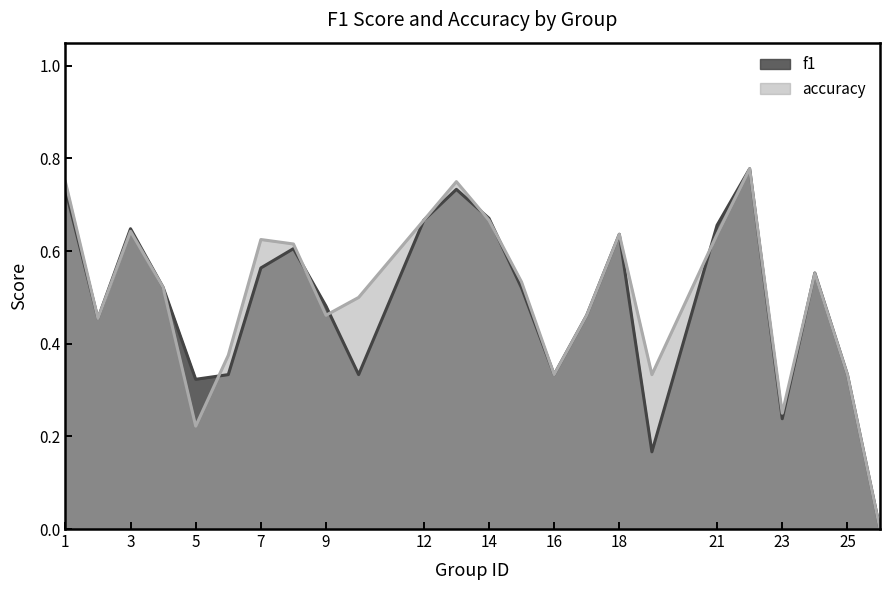

Where is the first local minimum for accuracy?

2